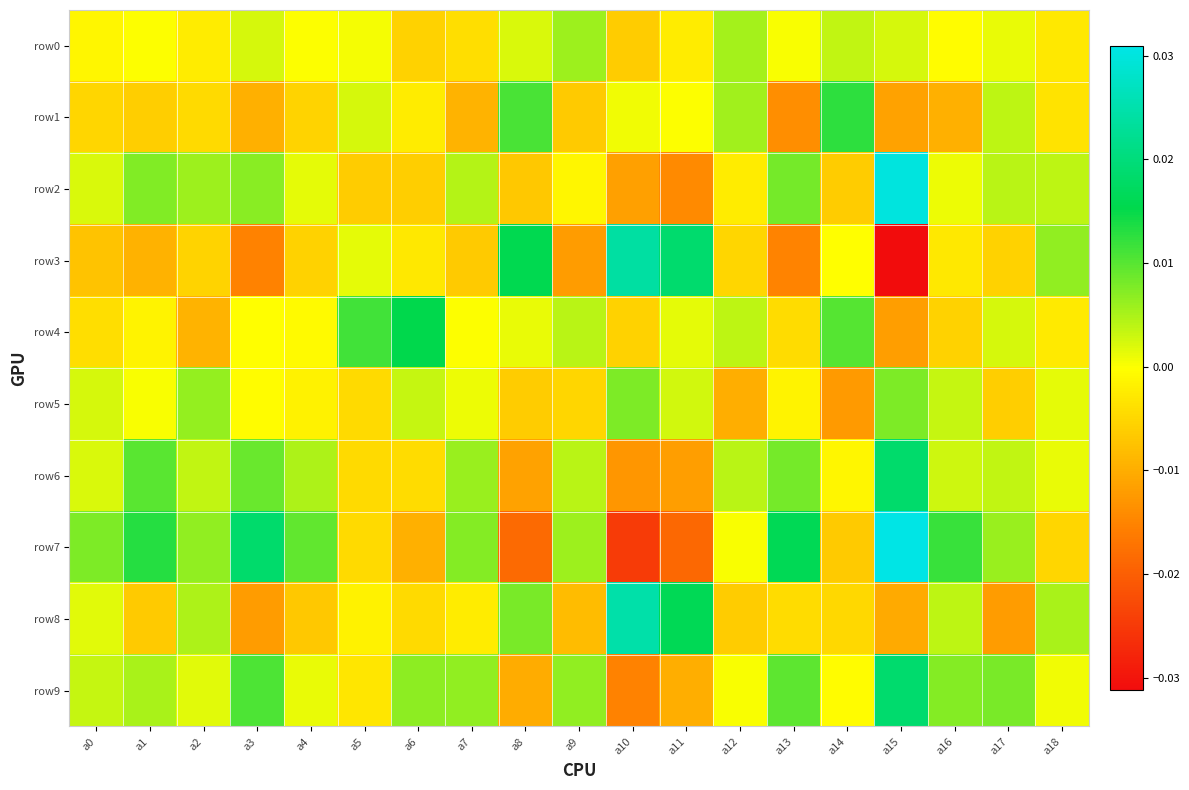

At a18, list the series in order from smallest to largest.

row7, row1, row0, row4, row9, row6, row5, row2, row8, row3